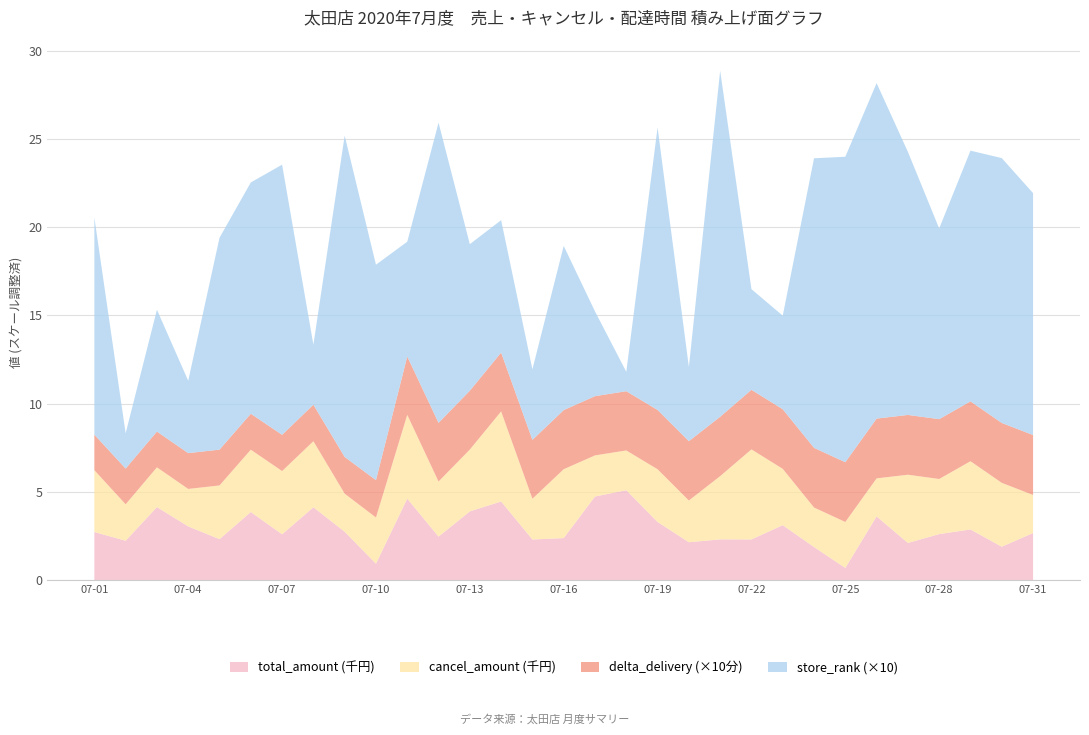

Reading right to left, list all the values displayed in this chart.

total_amount: 2677.0	1900.0	2877.0	2615.0	2112.0	3617.0	698.0	1882.0	3120.0	2312.0	2316.0	2154.0	3300.0	5100.0	4744.0	2388.0	2308.0	4462.0	3901.0	2471.0	4624.0	939.0	2750.0	4133.0	2603.0	3865.0	2328.0	3050.0	4144.0	2238.0	2732.0
cancel_amount: 2154.0	3617.0	3865.0	3120.0	3865.0	2154.0	2603.0	2238.0	3190.0	5100.0	3582.0	2363.0	2987.0	2252.0	2328.0	3901.0	2308.0	5100.0	3502.0	3120.0	4744.0	2615.0	2154.0	3742.0	3582.0	3530.0	3042.0	2122.0	2252.0	2064.0	3502.0
delta_delivery: 33.9	33.9	33.9	33.9	33.9	33.9	33.8	33.8	33.8	33.8	33.6	33.6	33.6	33.5	33.5	33.5	33.3	33.3	33.3	33.2	33.1	21.2	20.8	20.7	20.5	20.4	20.3	20.3	20.2	20.2	20.1
store_rank: 137.0	150.0	142.0	108.0	149.0	190.0	173.0	164.0	53.0	57.0	196.0	42.0	160.0	11.0	48.0	93.0	40.0	75.0	83.0	170.0	65.0	122.0	182.0	34.0	153.0	131.0	120.0	41.0	69.0	20.0	123.0